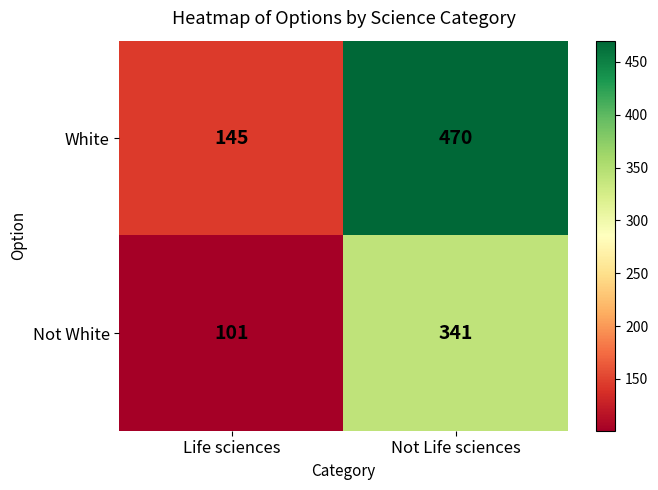

True or false: White has a value of 470 at Not Life sciences.

True